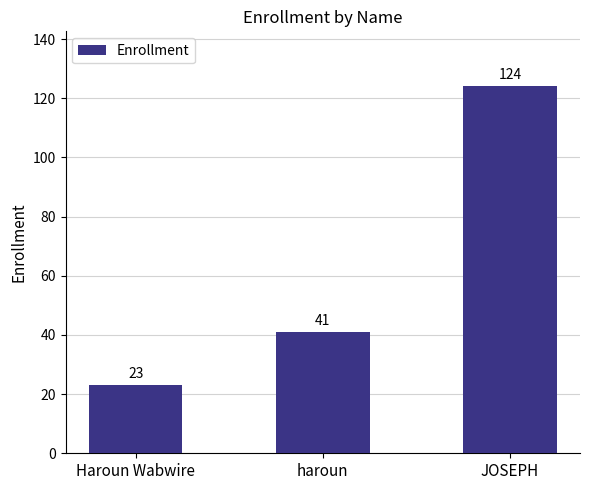

How many values are between 23 and 124?

3